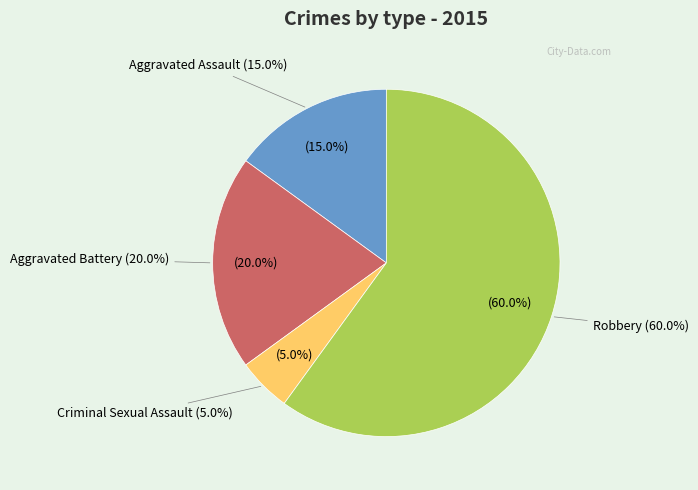

To the nearest percent, what is the difference between the Criminal Sexual Assault and Aggravated Battery slice percentages?

15%